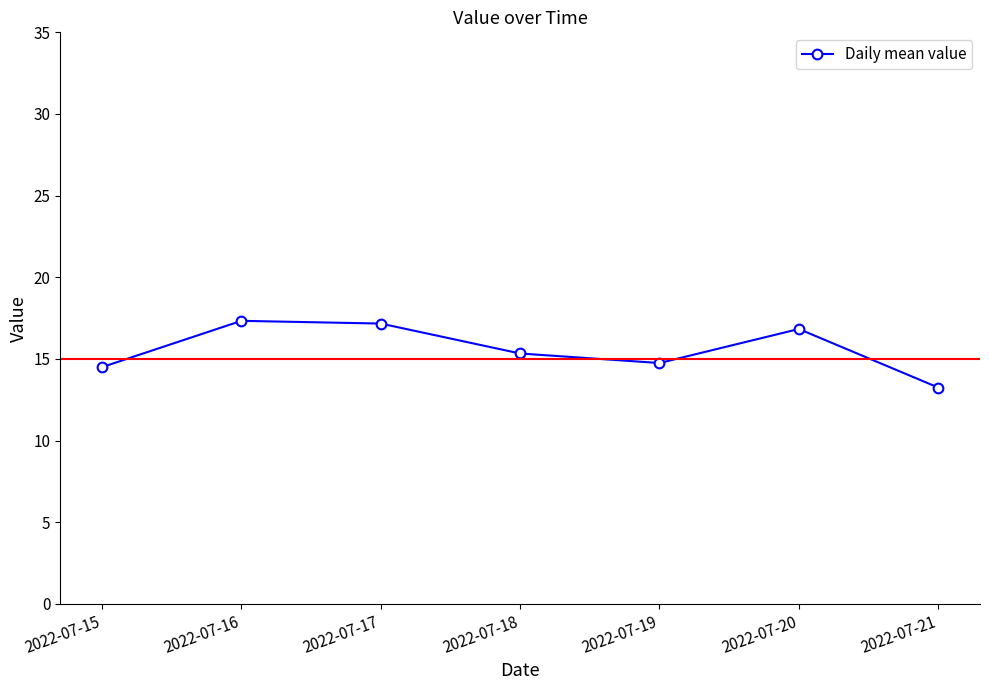

Is it true that the value at 2022-07-18 is 4.3?

False